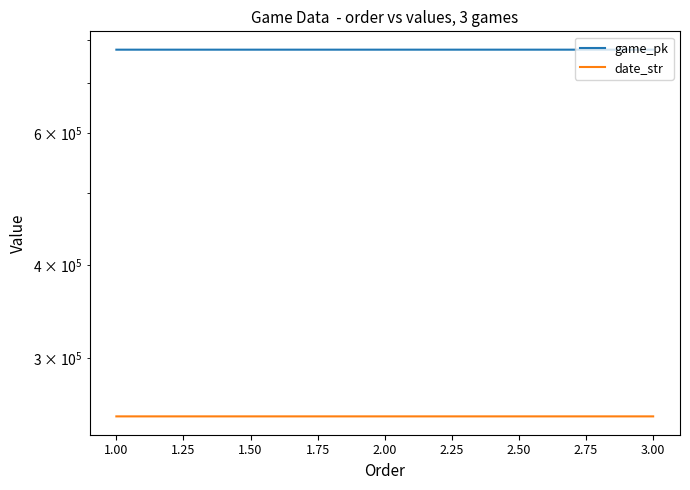

The value of date_str at 1.00 is 250907. True or false?

True